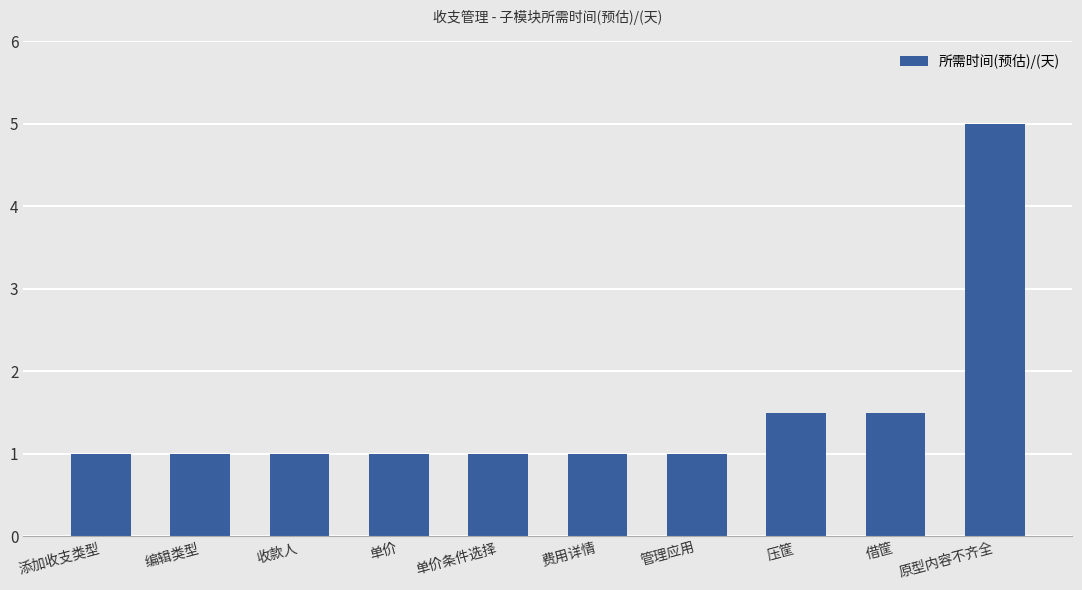

What is the approximate value at 费用详情?

1.0